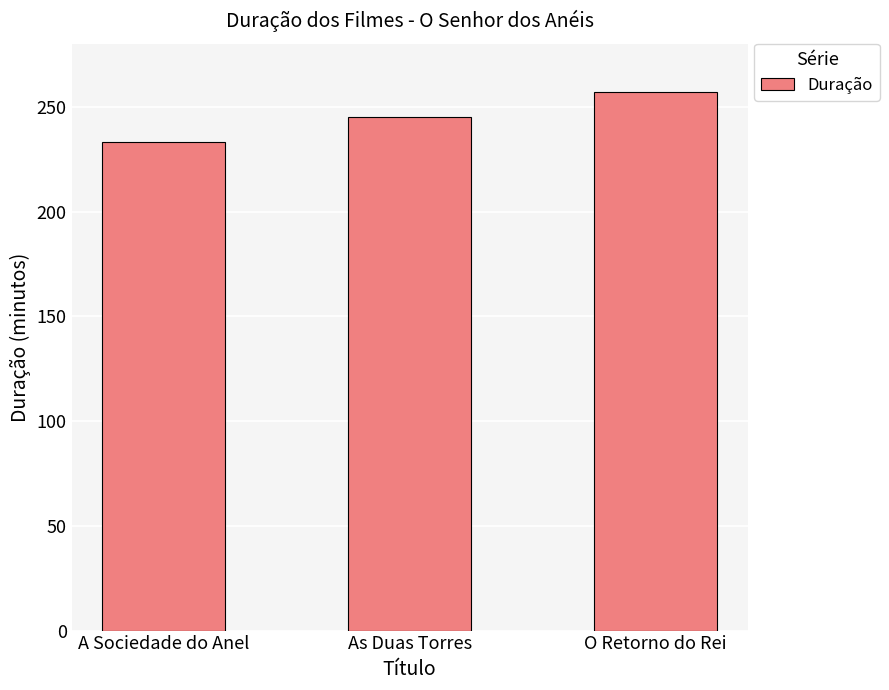

How many values are between 233 and 257?

3